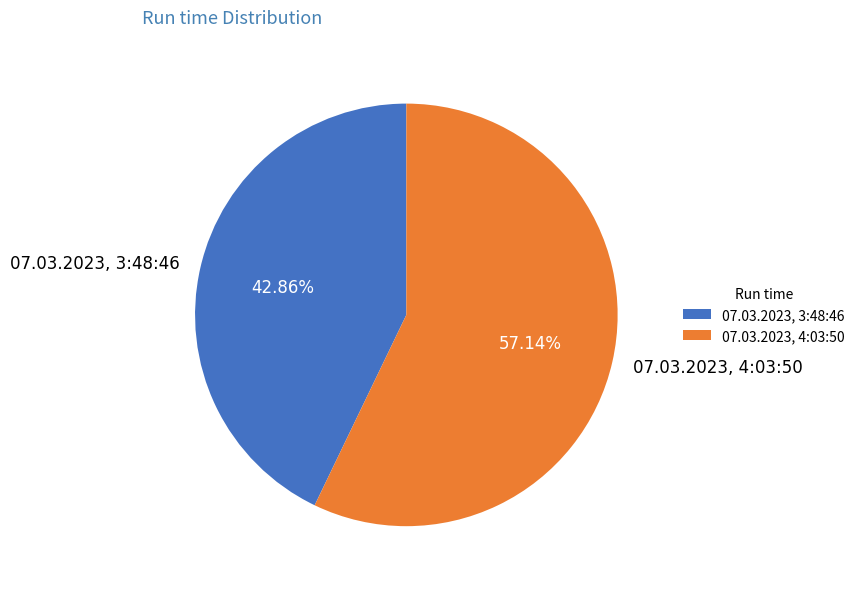

Which slice represents more than half of the pie?

07.03.2023, 4:03:50